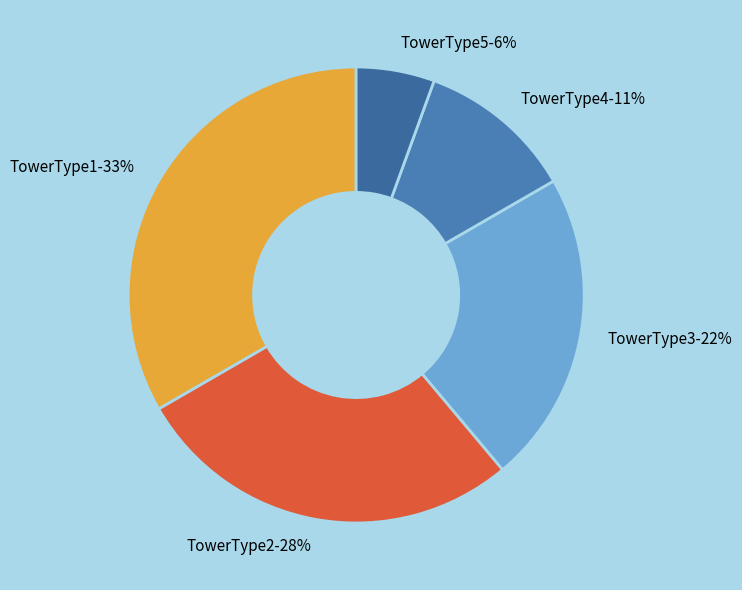

Rank the categories by value from highest to lowest.

TowerType1, TowerType2, TowerType3, TowerType4, TowerType5